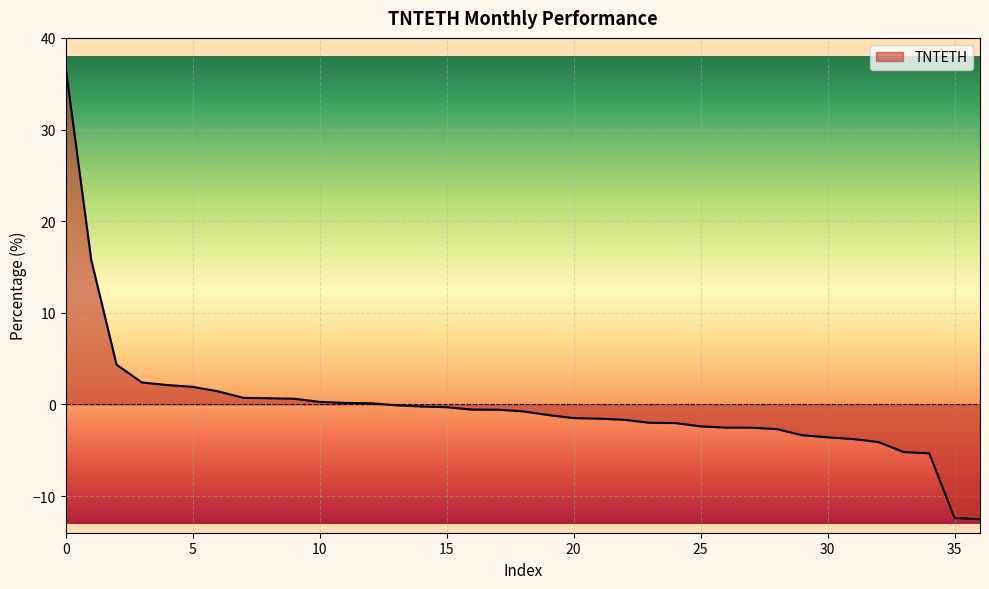

What is the minimum value shown in the chart?

-12.5